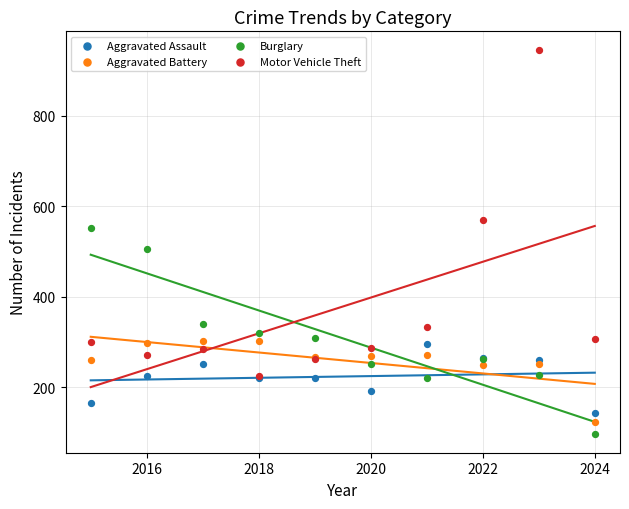

Which series has the largest Y range (max minus min)?

Motor Vehicle Theft